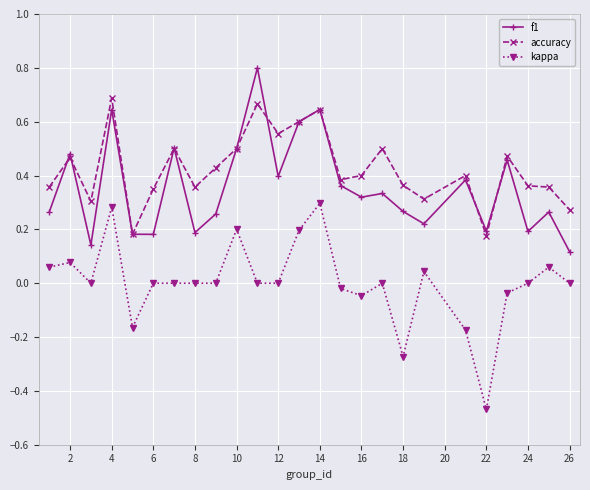

Does the chart have visible grid lines?

Yes